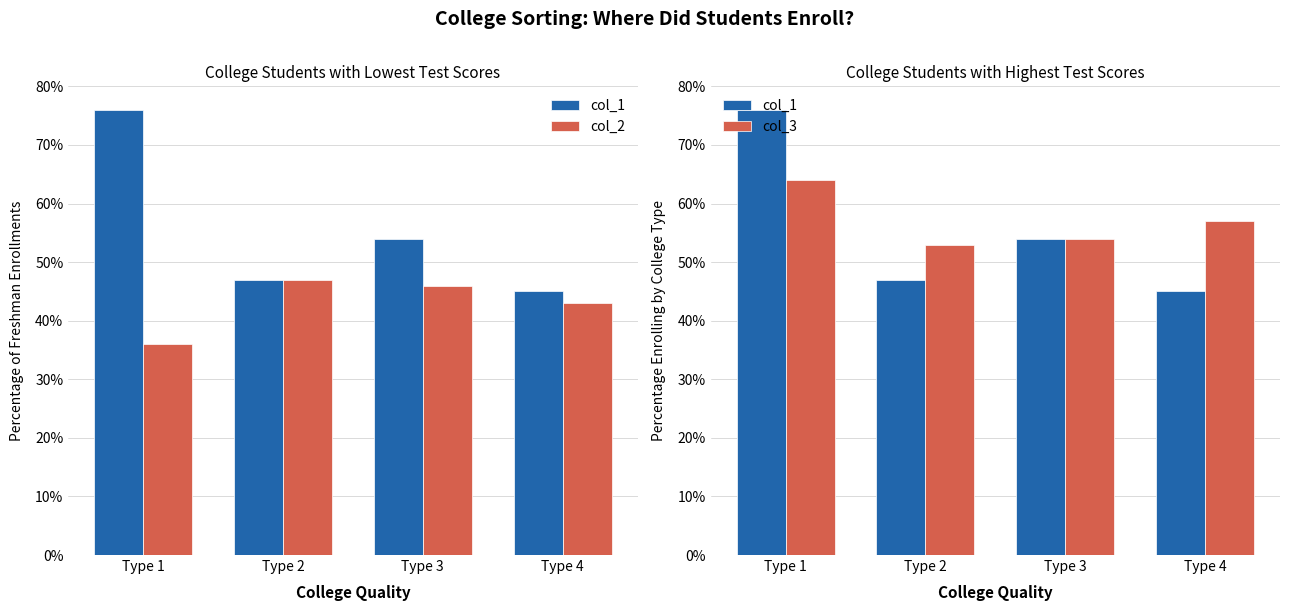

The value of col_2 at Type 4 is 58. True or false?

False